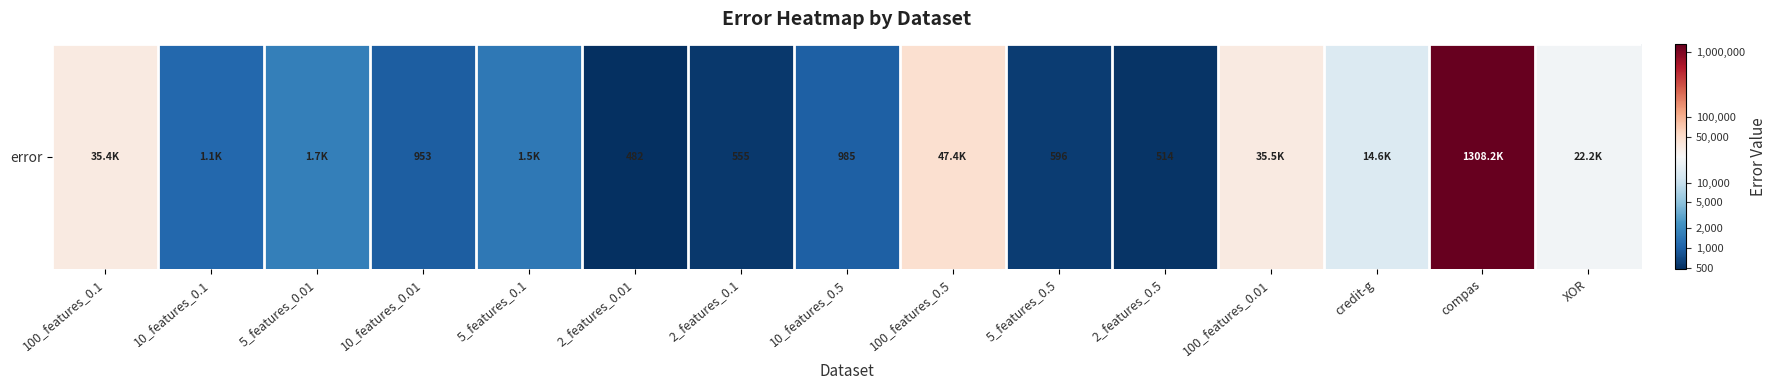

What is the sum of the values at 100_features_0.1 and 10_features_0.01?

7.5